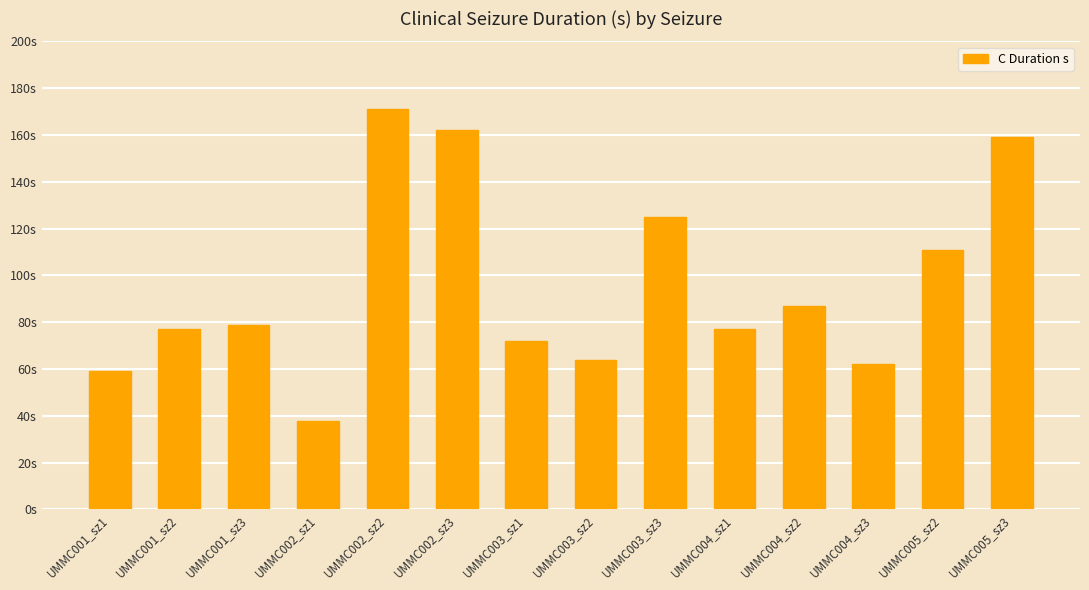

List the labels in order of value, smallest first.

UMMC002_sz1, UMMC001_sz1, UMMC004_sz3, UMMC003_sz2, UMMC003_sz1, UMMC001_sz2, UMMC004_sz1, UMMC001_sz3, UMMC004_sz2, UMMC005_sz2, UMMC003_sz3, UMMC005_sz3, UMMC002_sz3, UMMC002_sz2